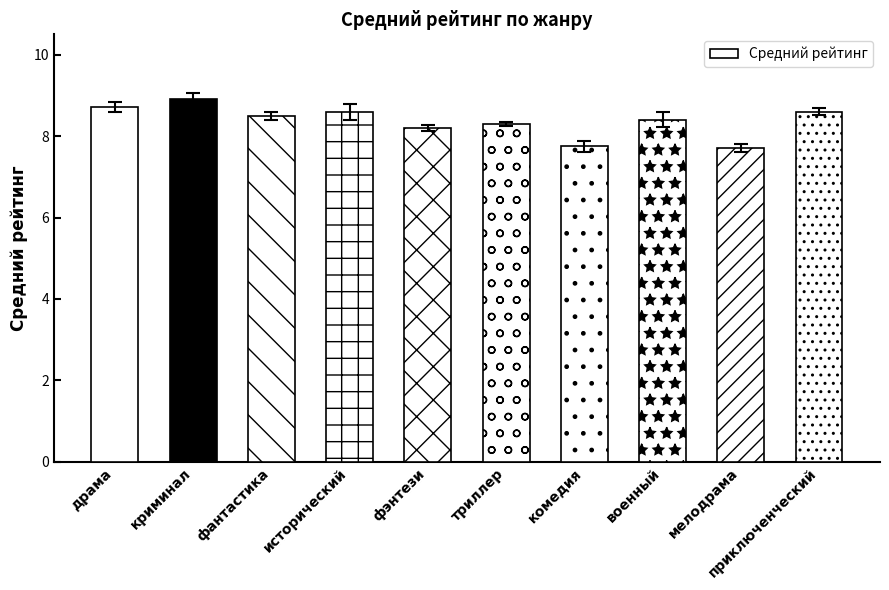

What is the label of the 6th bar from the right?

фэнтези